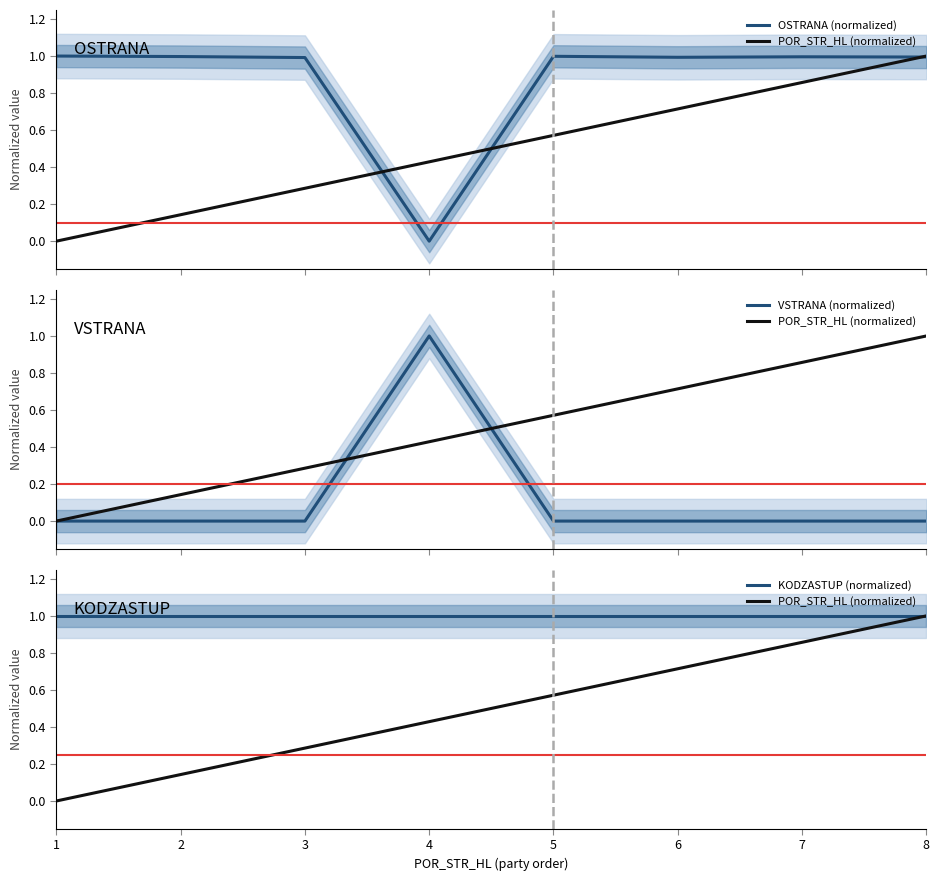

How many categories are shown in the chart?

8